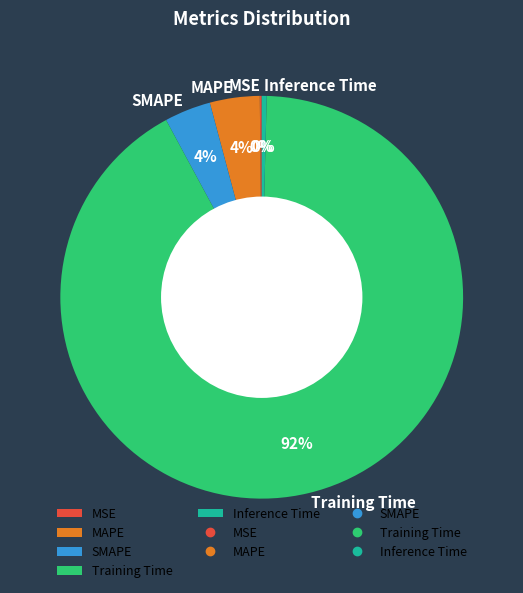

To the nearest percent, what portion does MAPE represent?

4%